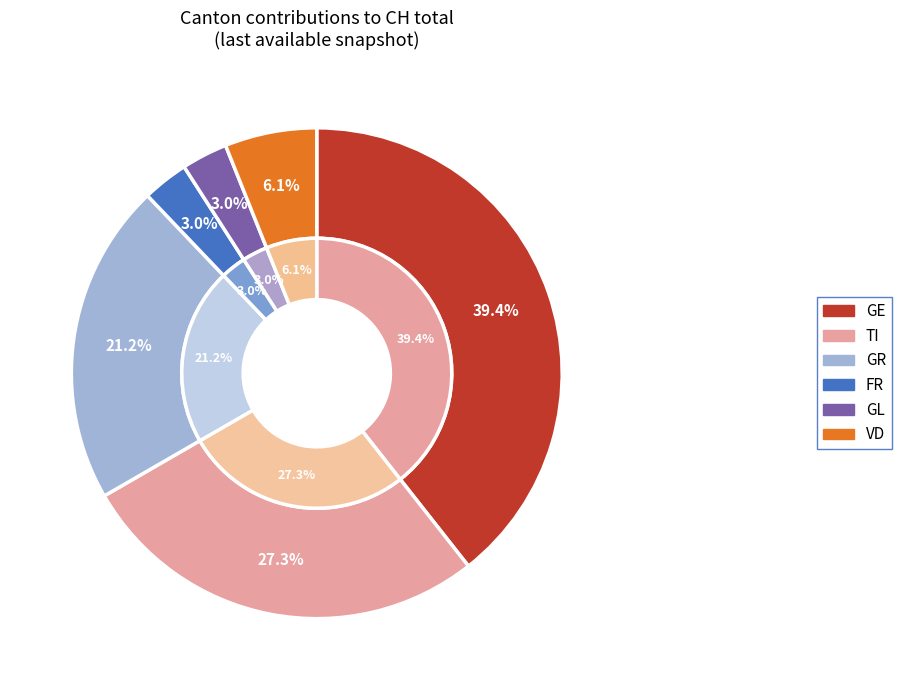

Which slice is the largest?

GE